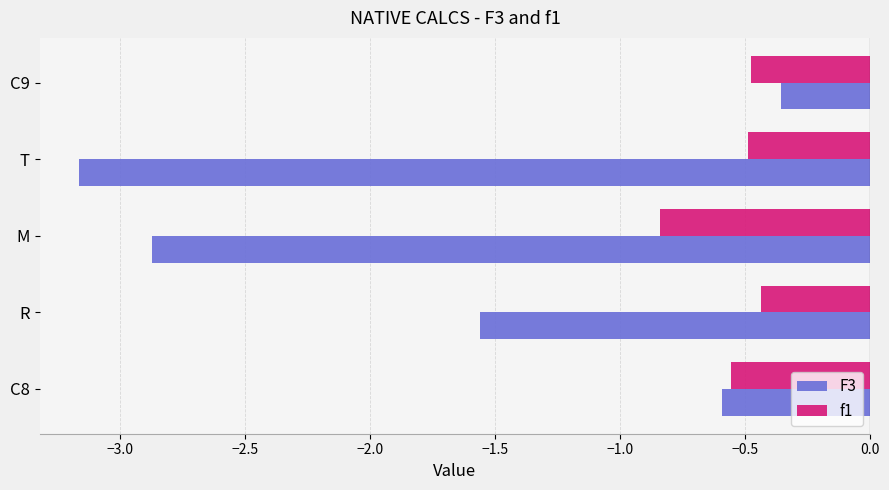

Which category has the lowest value across all series?

T